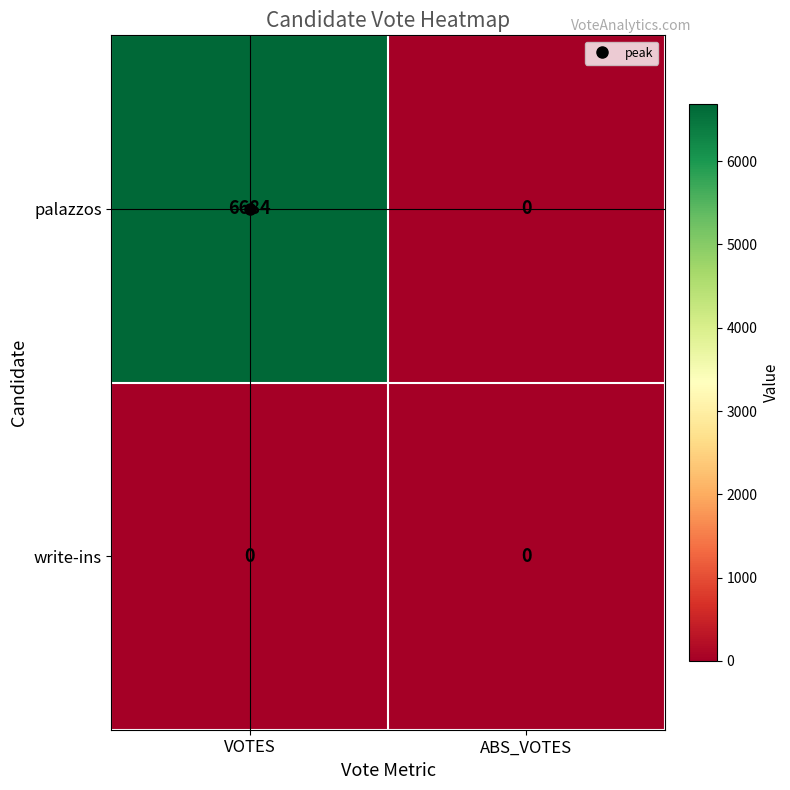

List the series in order of their overall mean, lowest first.

write-ins, palazzos